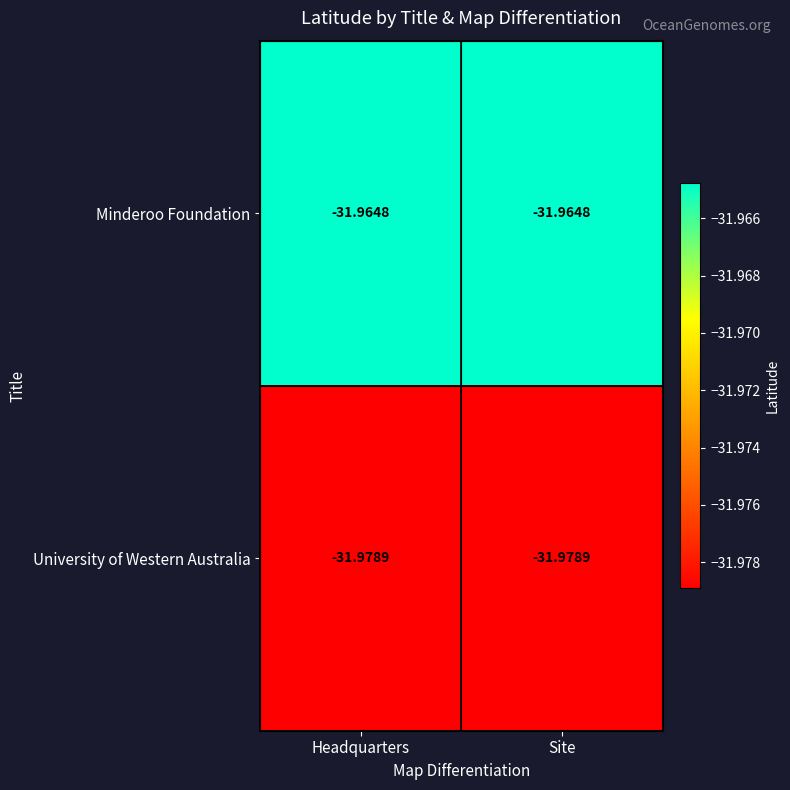

Is the value of University of Western Australia at Headquarters greater than the value of Minderoo Foundation at Headquarters?

No